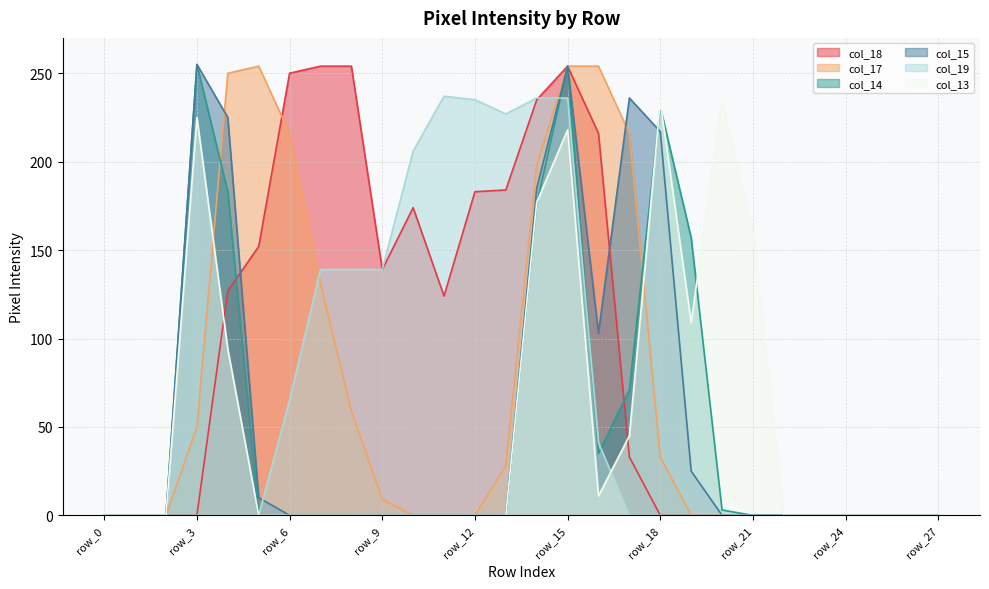

What is the sum of all col_19 values?

1900